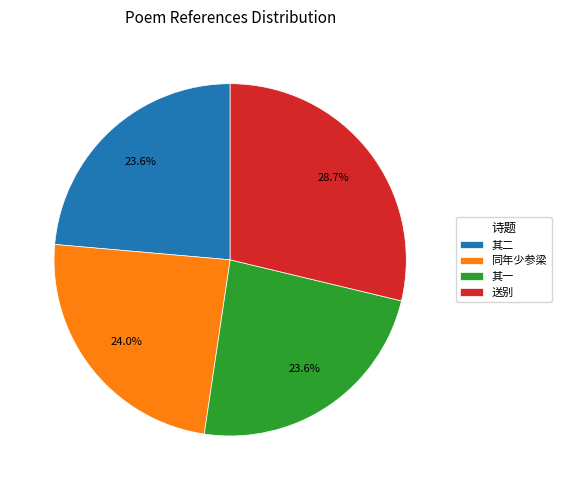

Which has a higher value, 送别 or 其二?

送别